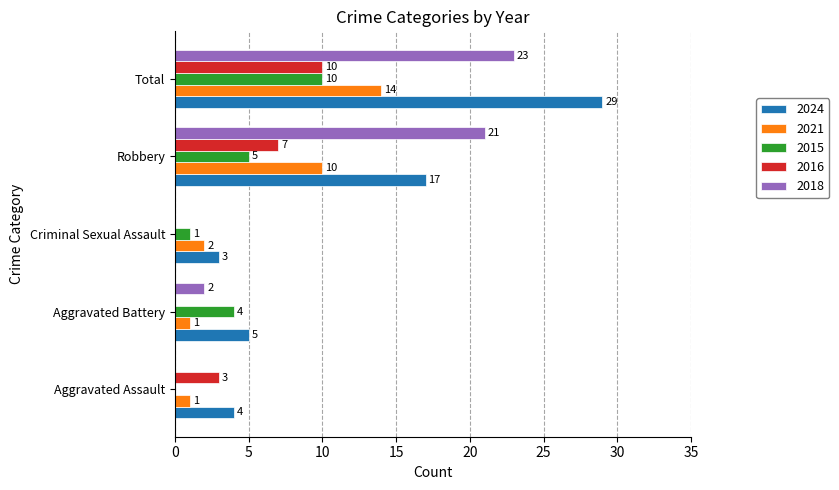

What value does the 2018 series have at Total?

23